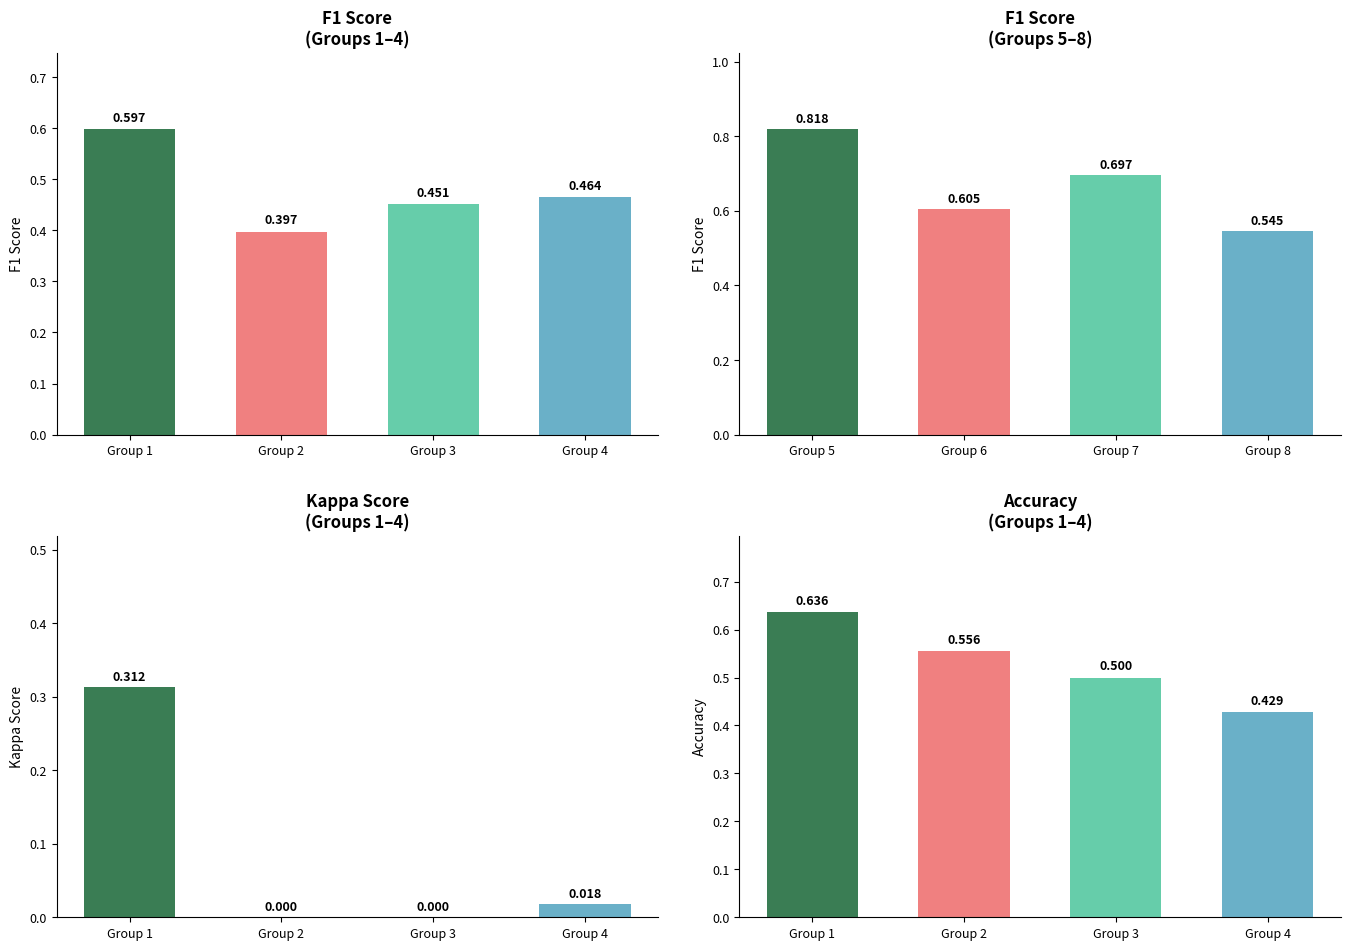

At how many categories does at least one series exceed 0?

4